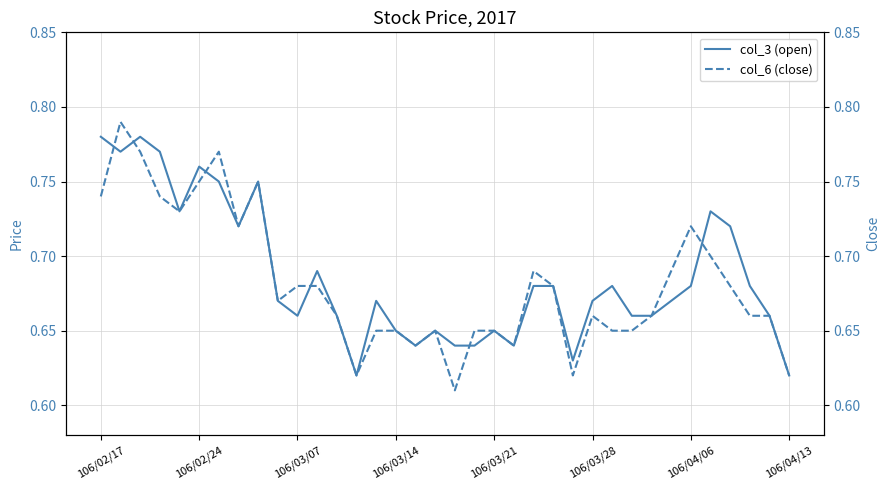

How many lines are shown in the chart?

2